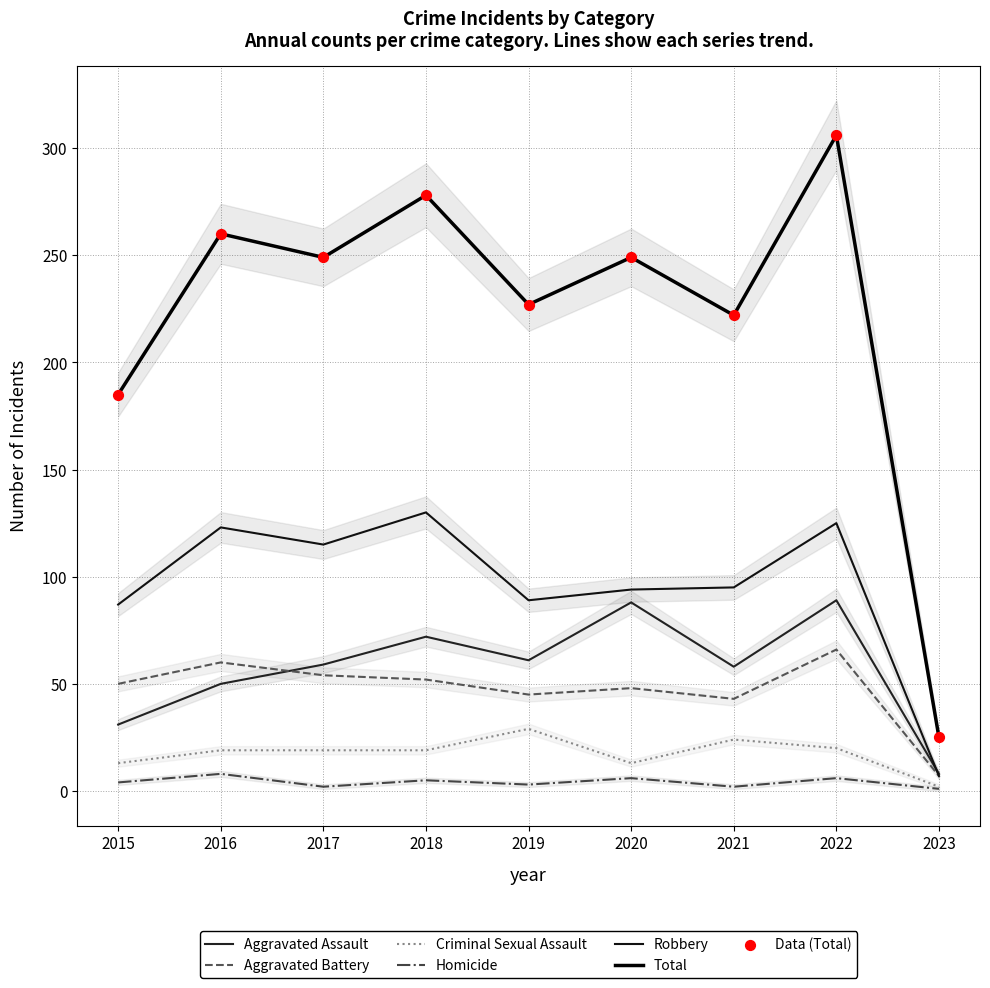

What are all the series names shown in the legend?

Aggravated Assault, Aggravated Battery, Criminal Sexual Assault, Homicide, Robbery, Total